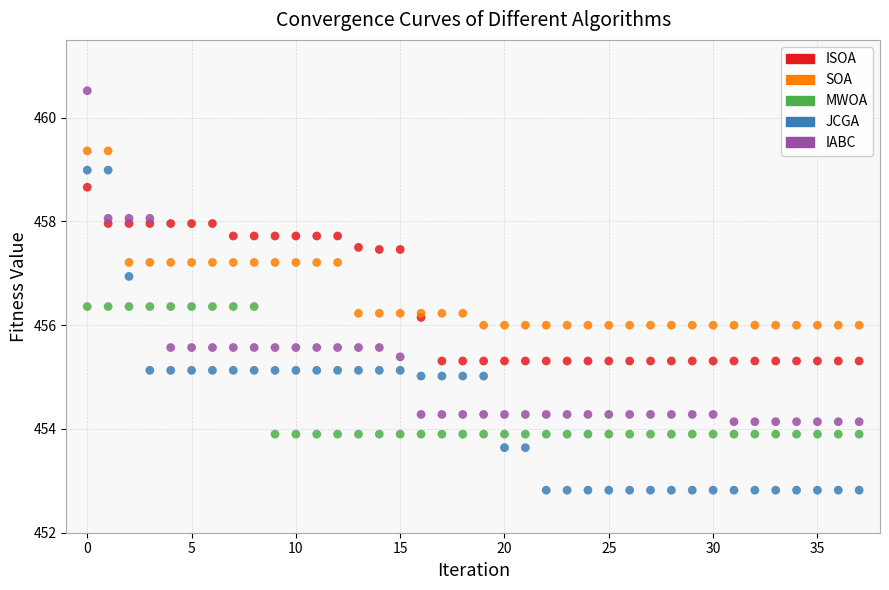

Which series reaches the maximum Y coordinate?

IABC